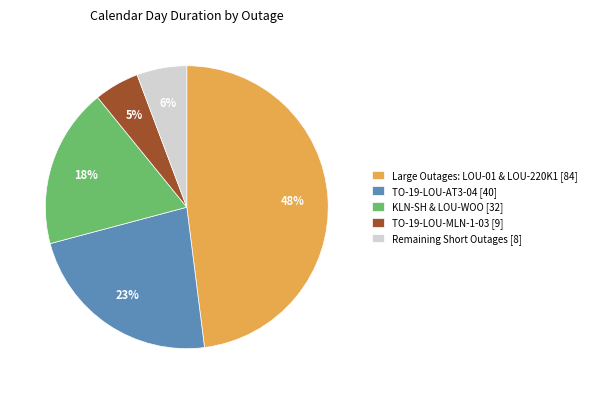

Rank the categories by value from highest to lowest.

Large Outages: LOU-01 & LOU-220K1 [84], TO-19-LOU-AT3-04 [40], KLN-SH & LOU-WOO [32], Remaining Short Outages [8], TO-19-LOU-MLN-1-03 [9]